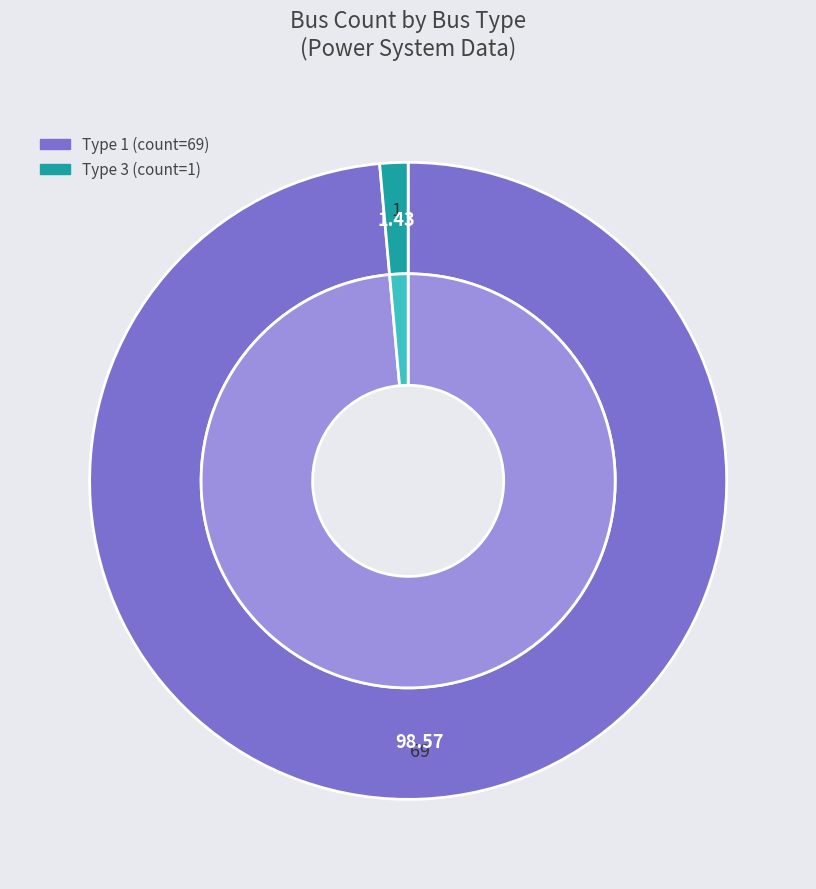

Which category has the biggest portion of the pie?

BUS_TYPE 1